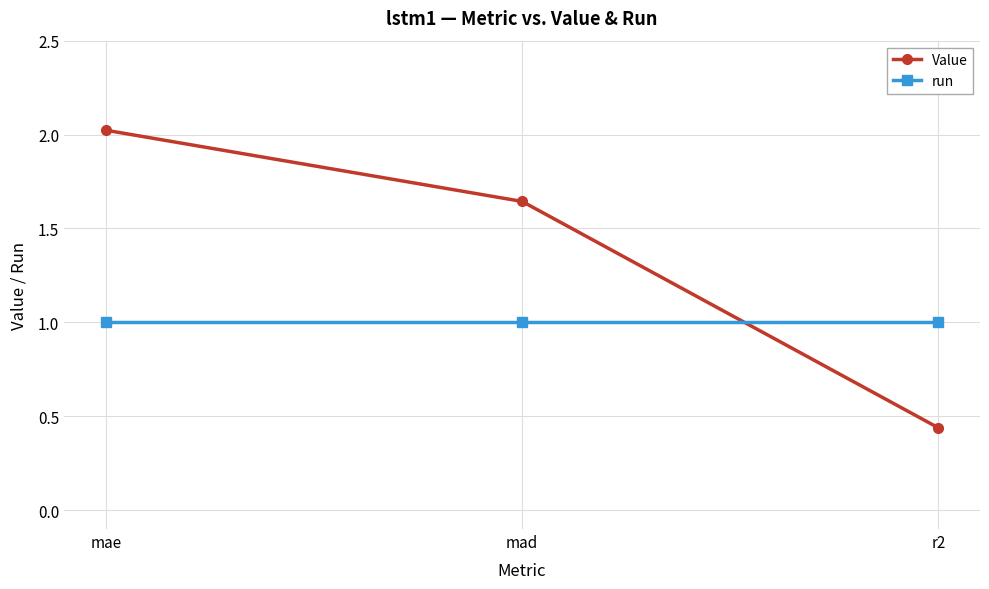

At mae, list the series in order from largest to smallest.

Value, run